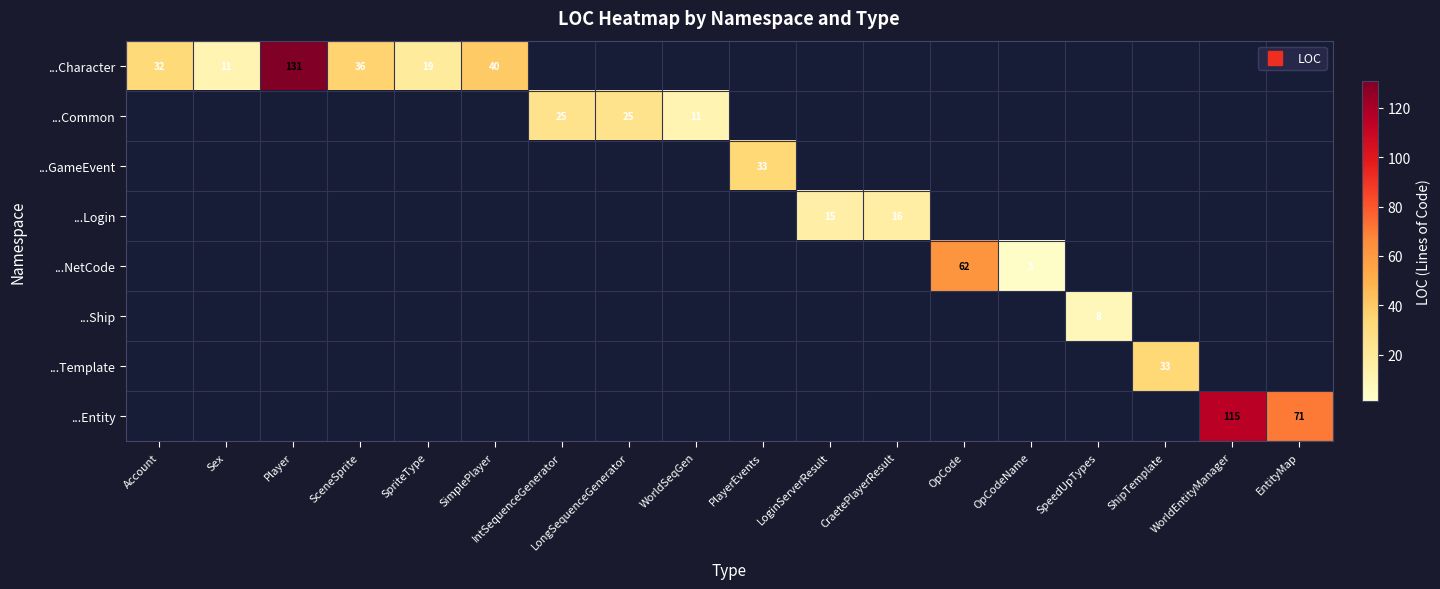

At Sex, list the series in order from smallest to largest.

...Common, ...GameEvent, ...Login, ...NetCode, ...Ship, ...Template, ...Entity, ...Character